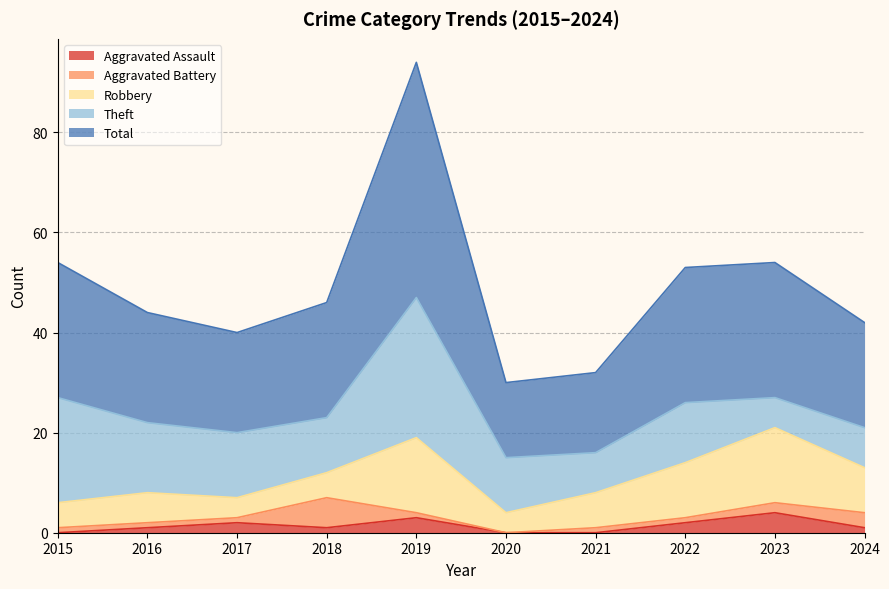

At which label is Aggravated Assault closest to 2?

2017